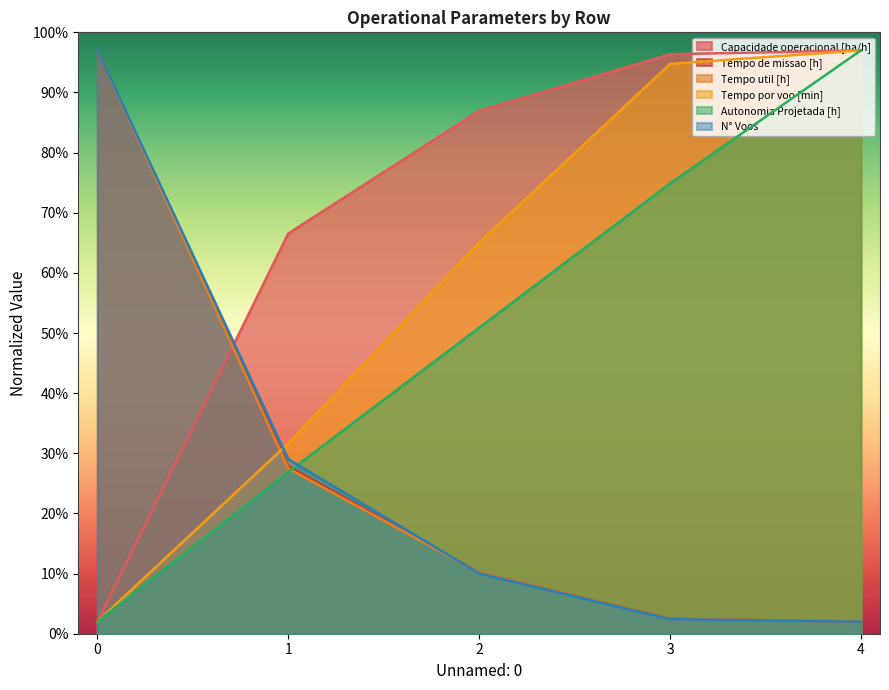

What is the average value of the N° Voos series?

28.1